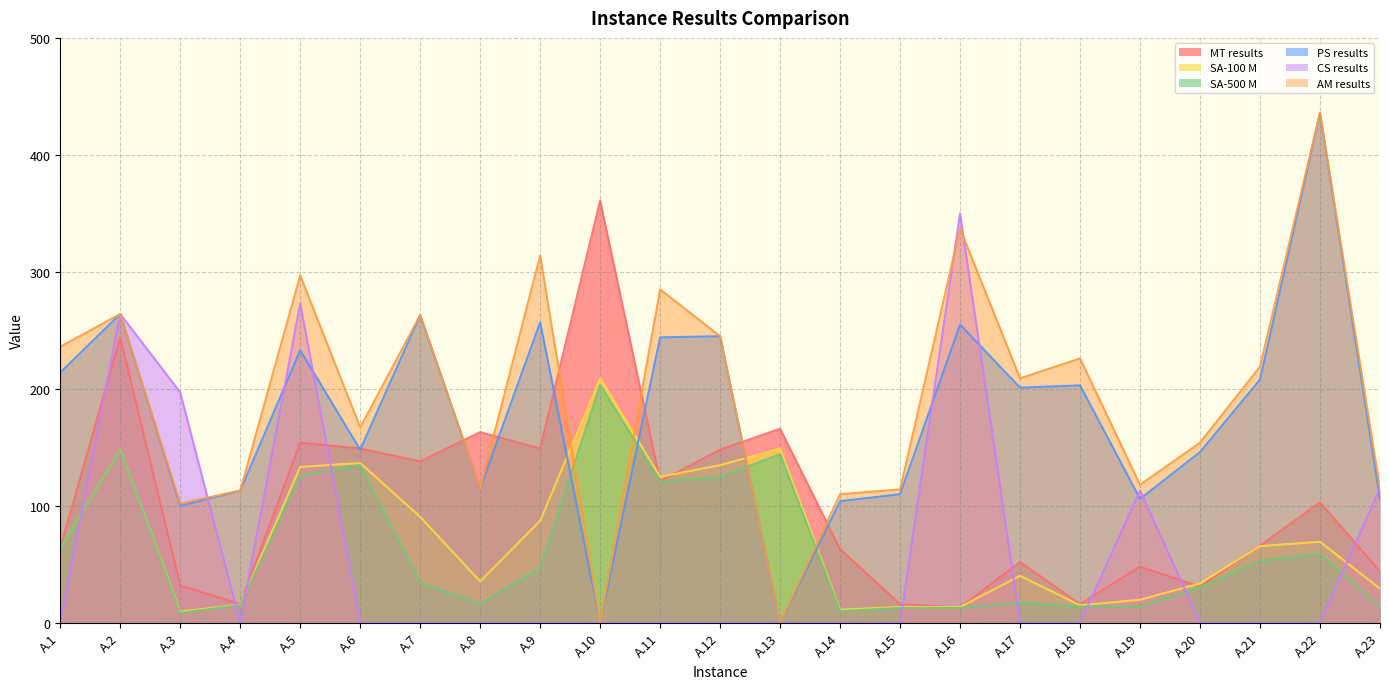

What is the value of the SA-100 M point at the 10th from the left?

209.0